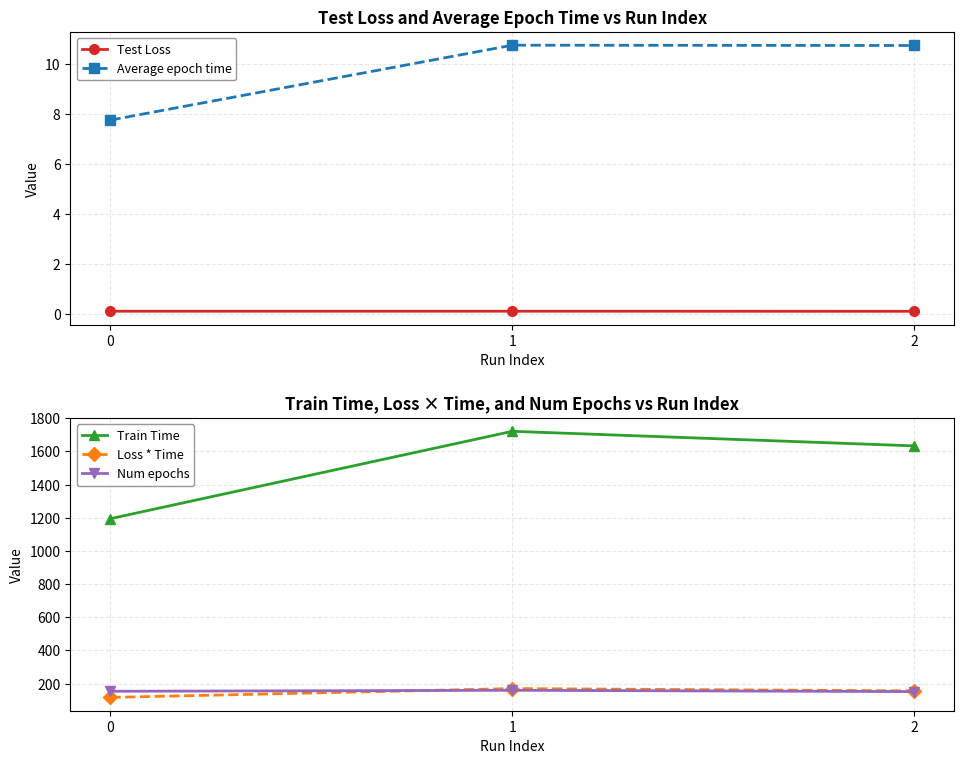

What is the total value across all series at 2?

1953.0